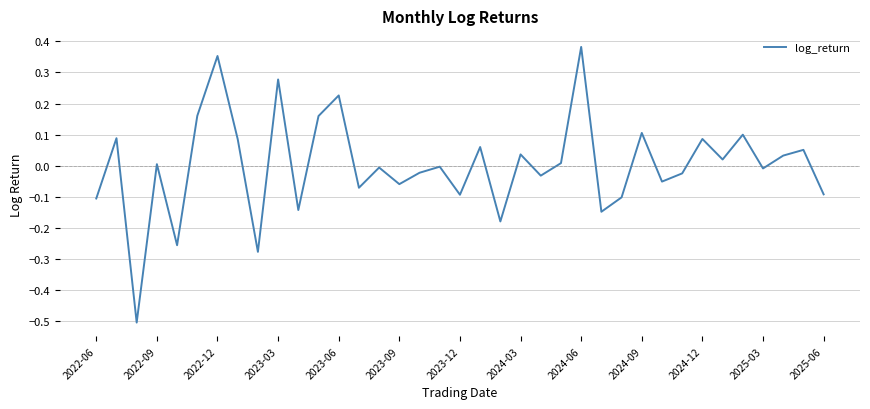

What is the smallest value displayed?

-0.5